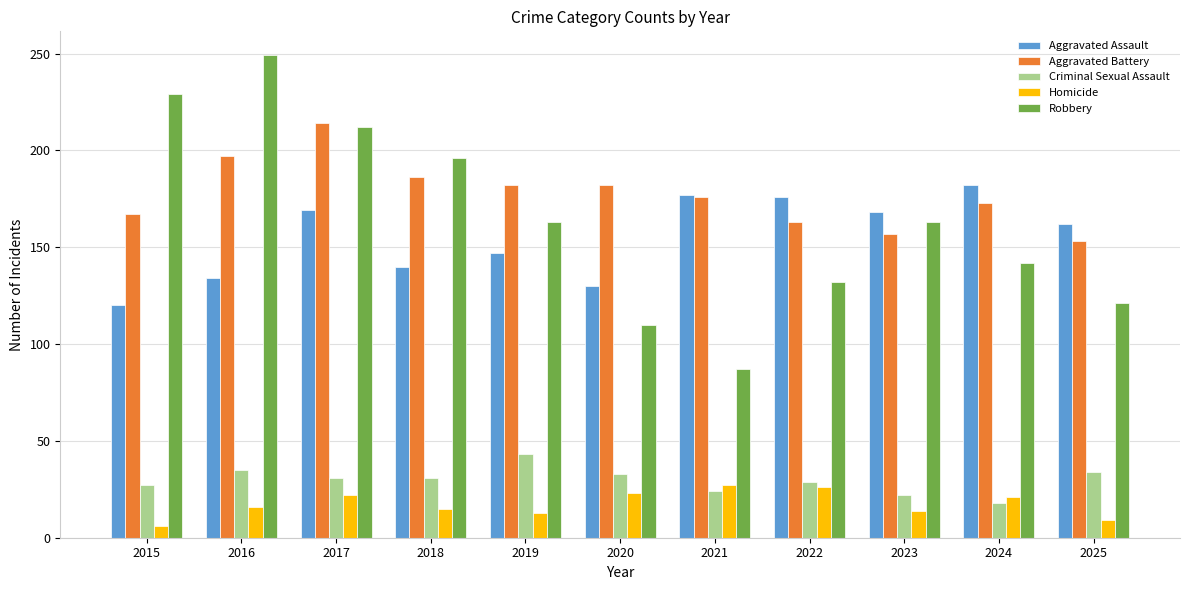

How many data points in Criminal Sexual Assault are less than 31?

5